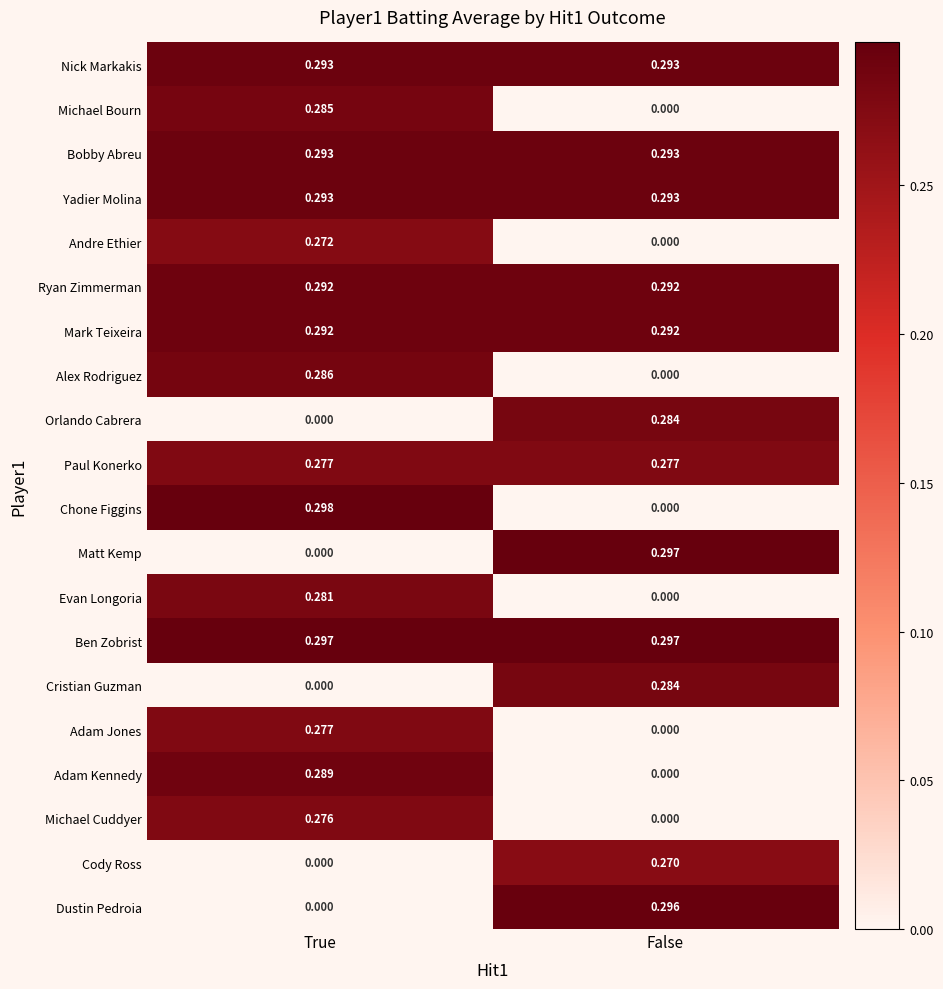

Which category has the highest value across all series?

True